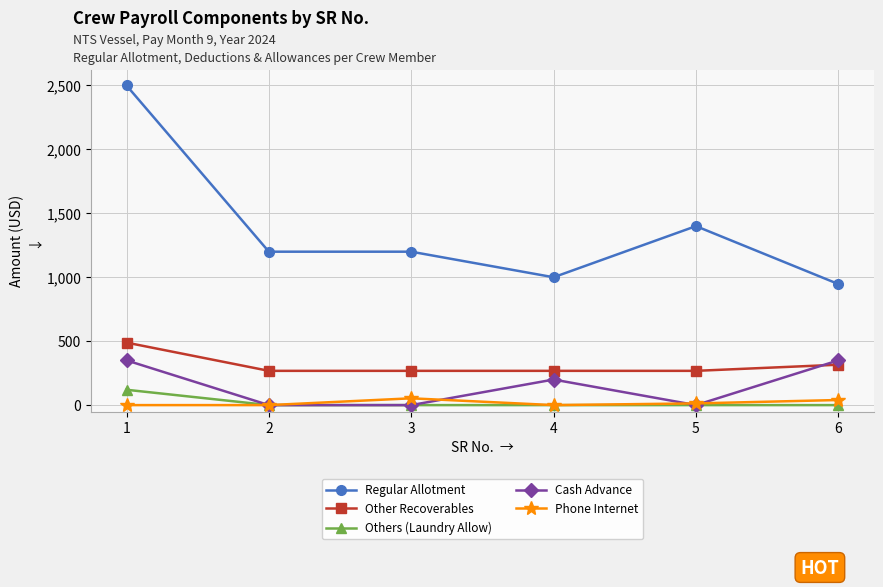

How many data points in Phone Internet are less than 13?

3